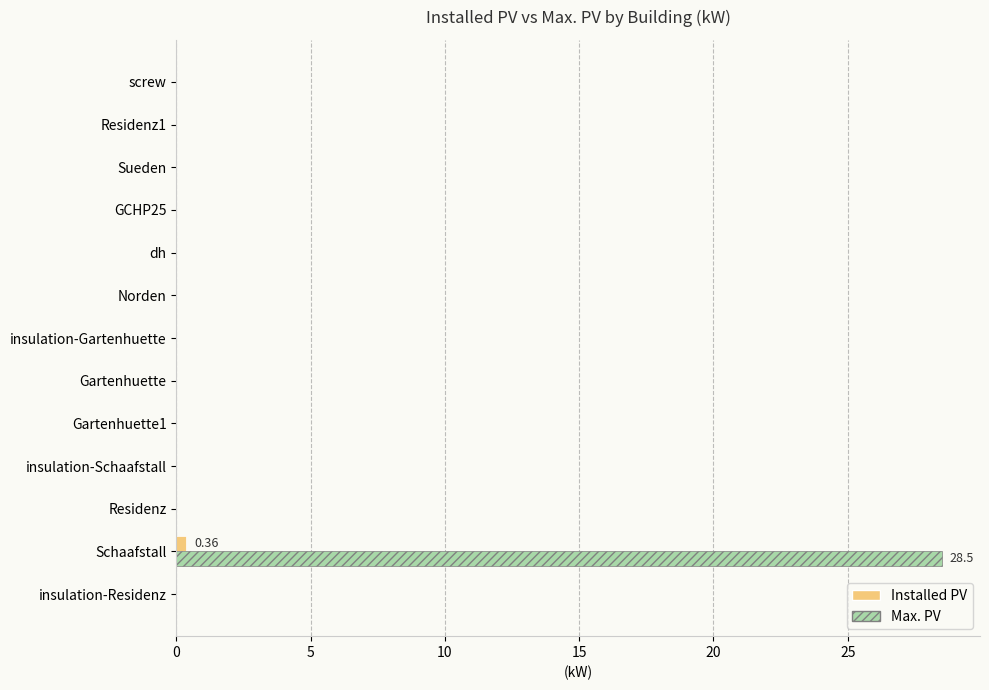

Which series has the widest spread of values?

Max. PV